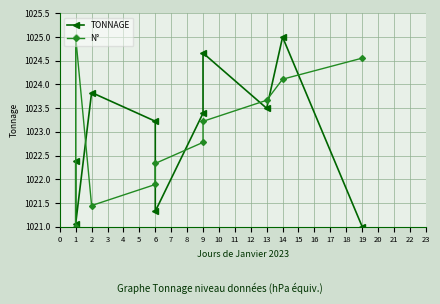

After their last crossing, which series has the higher values: TONNAGE or N°?

N°